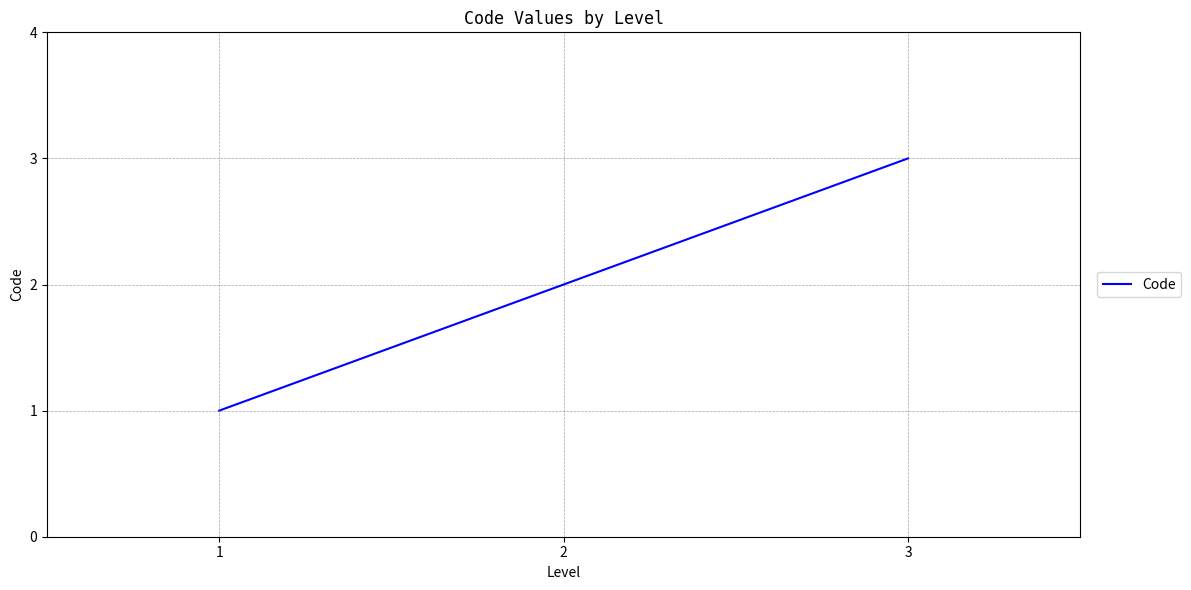

Reading right to left, list all the values displayed in this chart.

3	2	1